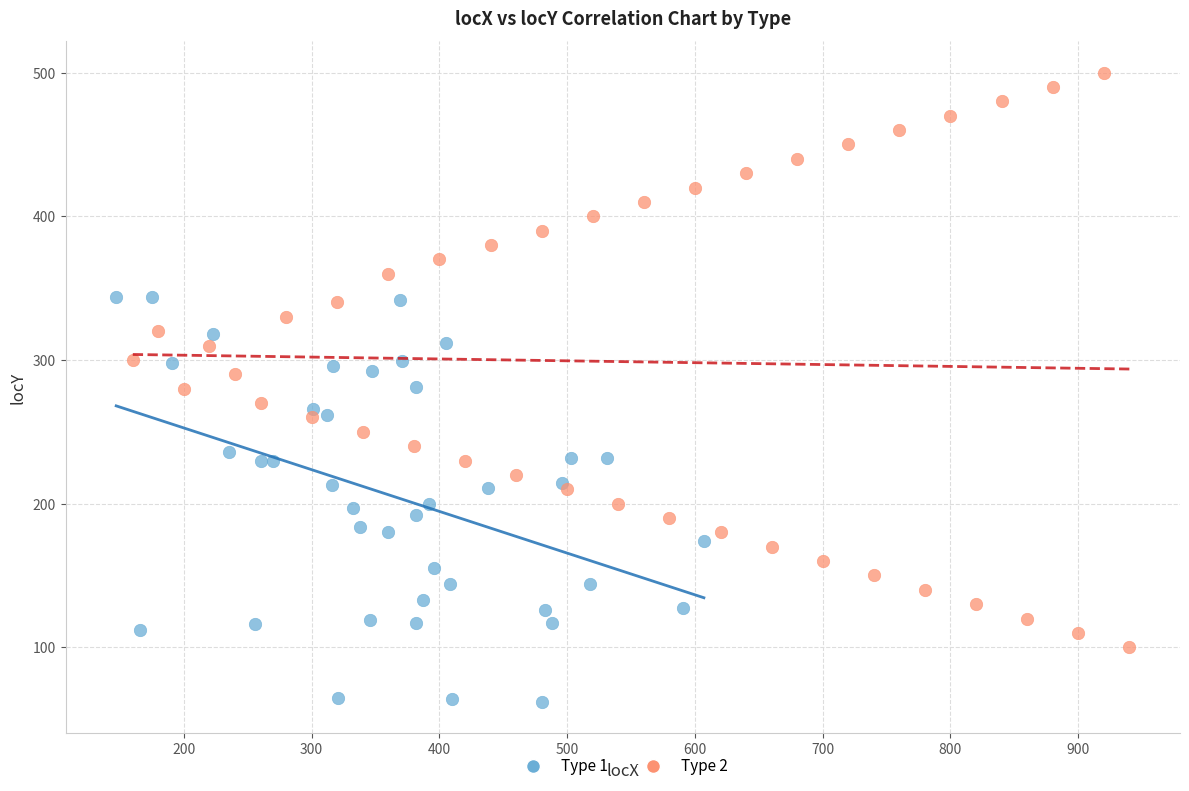

Which series contains the highest Y value?

Type 2